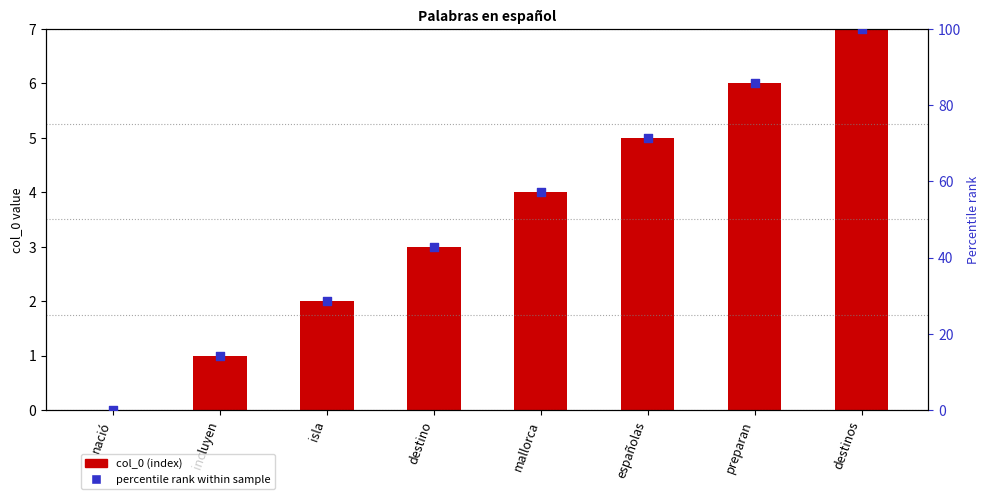

Is the value of percentile rank at destinos greater than the value of col_0 at destino?

Yes